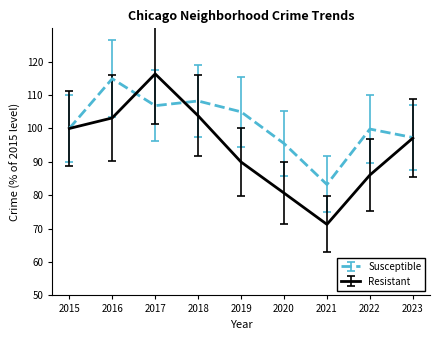

Which series has the largest total across all categories?

Susceptible